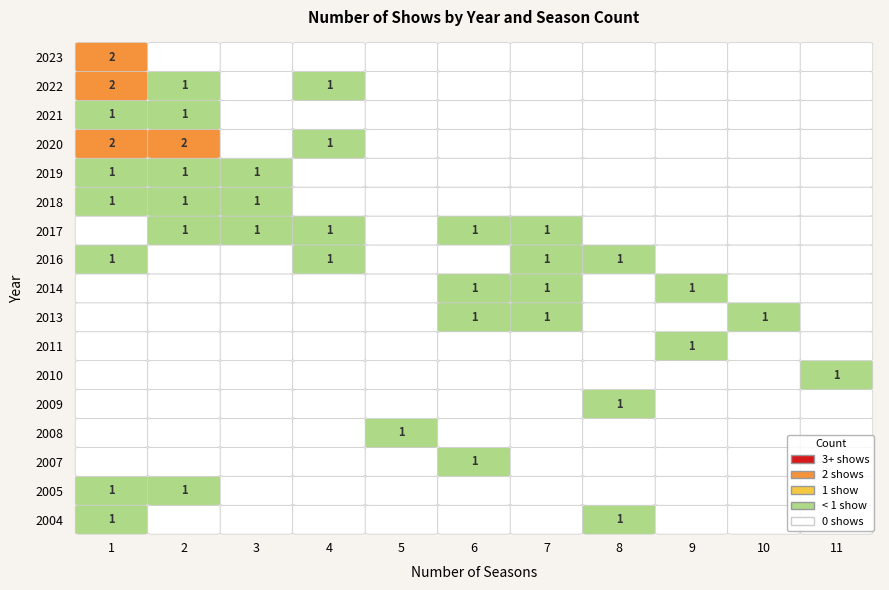

How many positive values does the 2017 series have?

5